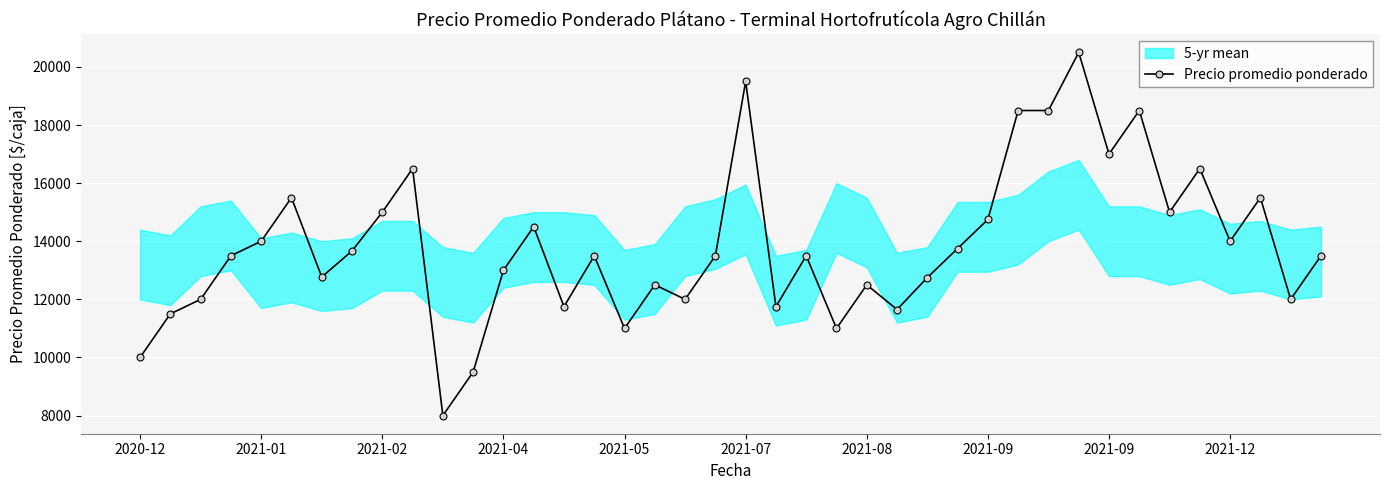

At which category does the chart reach its minimum across all series?

10